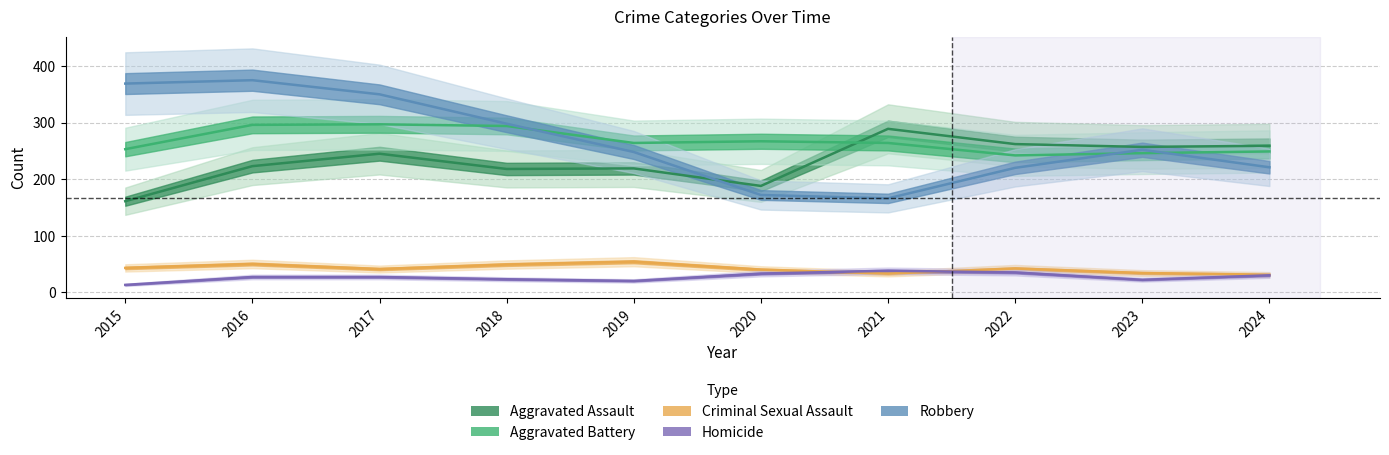

At how many categories does at least one series exceed 254?

10